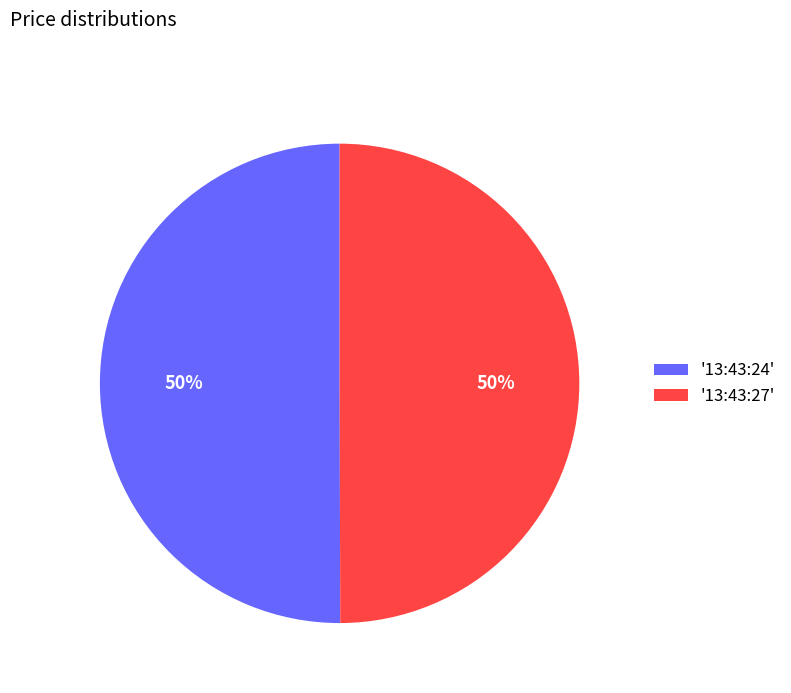

Combined, do '13:43:24' and '13:43:27' account for over 50%?

Yes